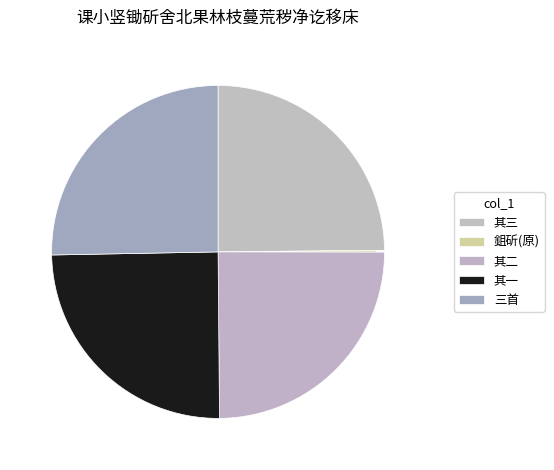

What percentage is the 课小竖锄斫舍北果林枝蔓荒秽净讫移床三首 其一 slice, to the nearest percent?

25%